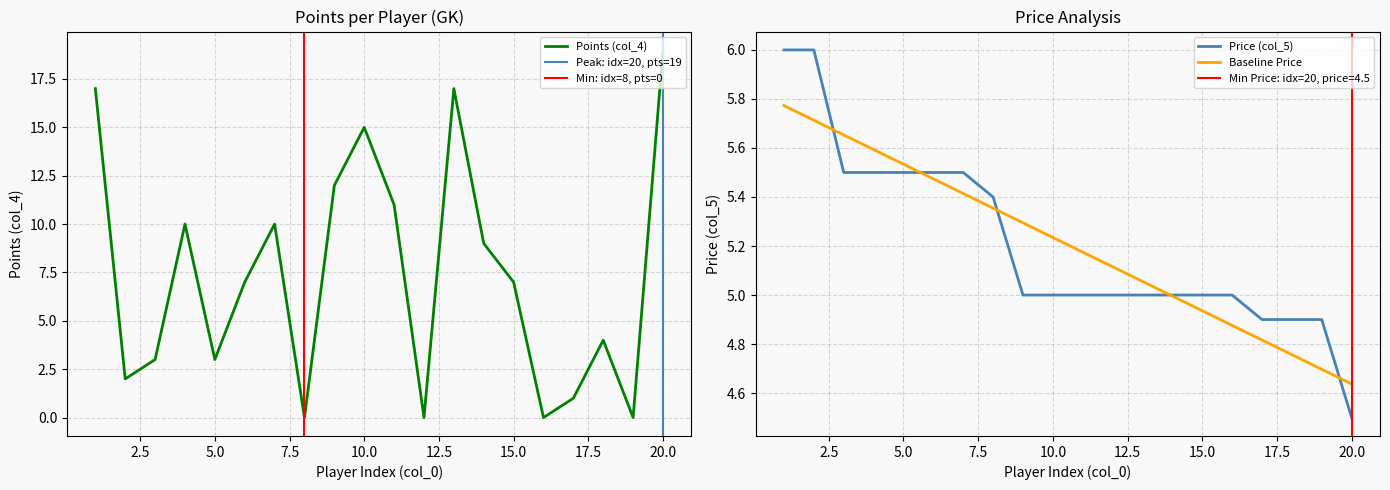

Reading right to left, what are all the values shown in this chart?

Points (col_4): 20=19.0	19=0.0	18=4.0	17=1.0	16=0.0	15=7.0	14=9.0	13=17.0	12=0.0	11=11.0	10=15.0	9=12.0	8=0.0	7=10.0	6=7.0	5=3.0	4=10.0	3=3.0	2=2.0	1=17.0
Price (col_5): 20=4.5	19=4.9	18=4.9	17=4.9	16=5.0	15=5.0	14=5.0	13=5.0	12=5.0	11=5.0	10=5.0	9=5.0	8=5.4	7=5.5	6=5.5	5=5.5	4=5.5	3=5.5	2=6.0	1=6.0